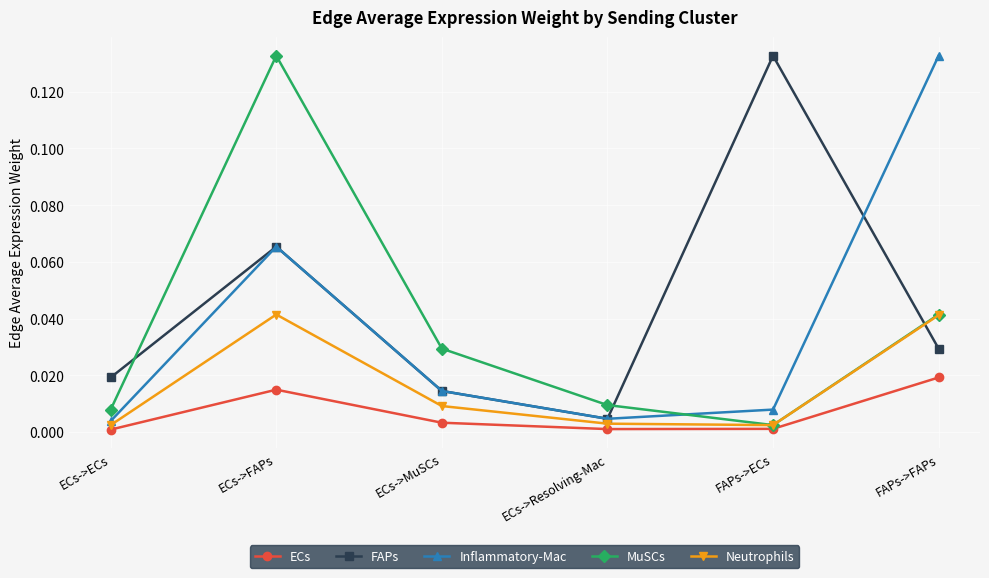

Is the value of Neutrophils at FAPs->FAPs greater than the value of ECs at ECs->MuSCs?

Yes